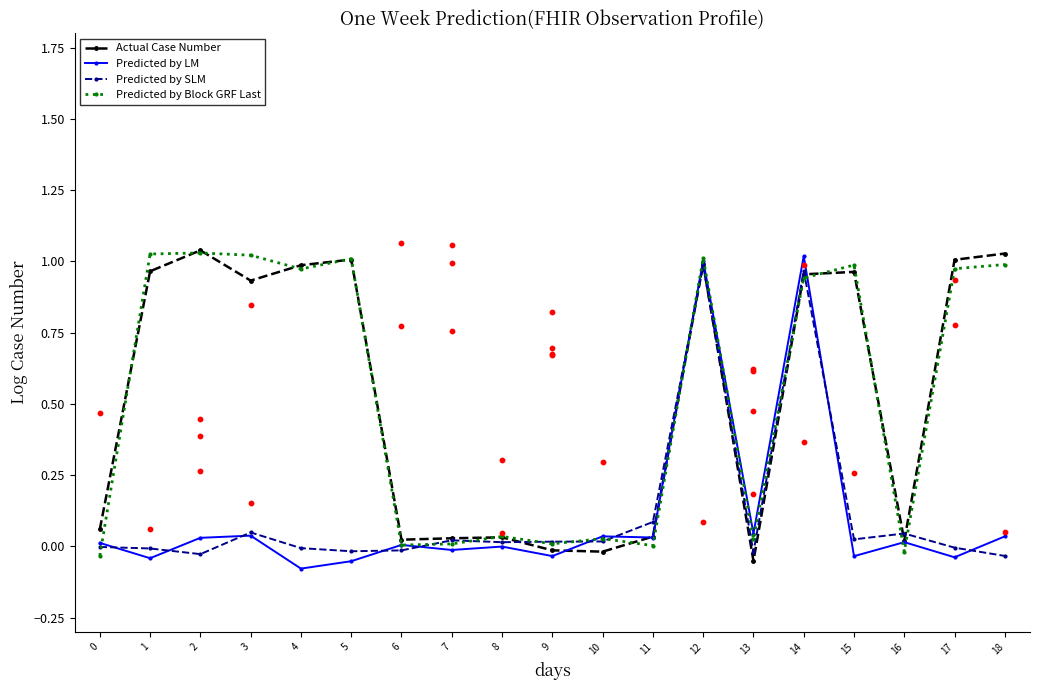

At how many categories does at least one series exceed 0?

19